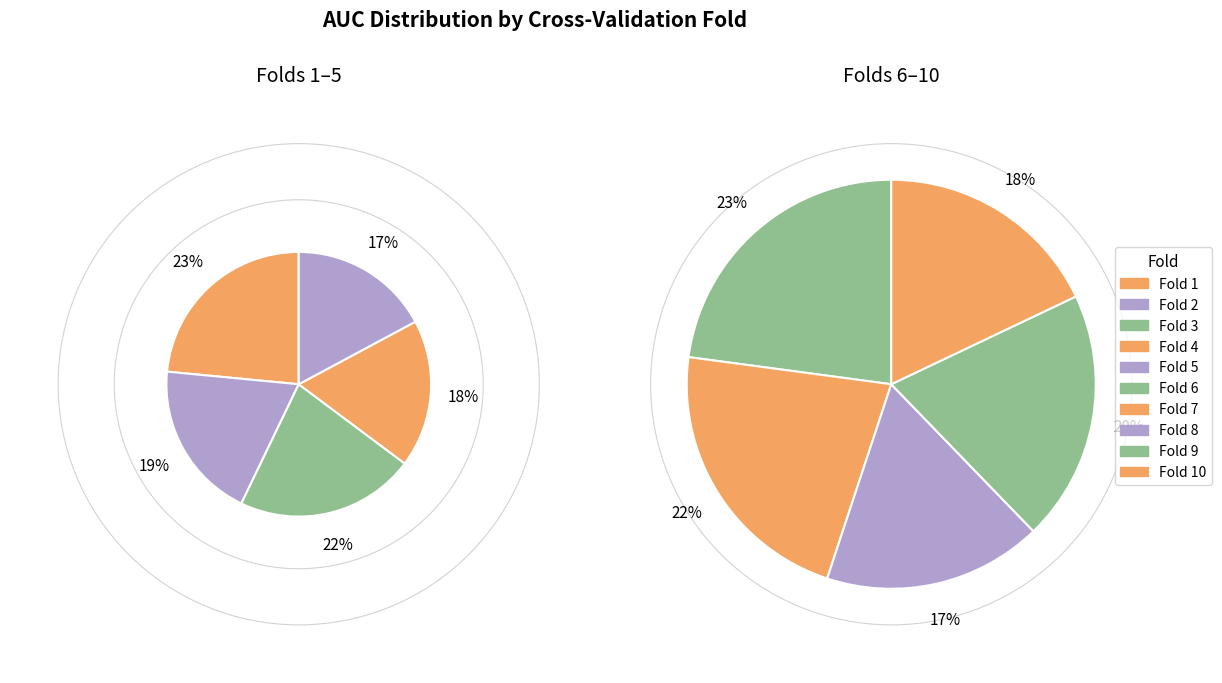

Rank the categories by value from highest to lowest.

Fold 1, Fold 6, Fold 3, Fold 7, Fold 2, Fold 9, Fold 4, Fold 10, Fold 5, Fold 8